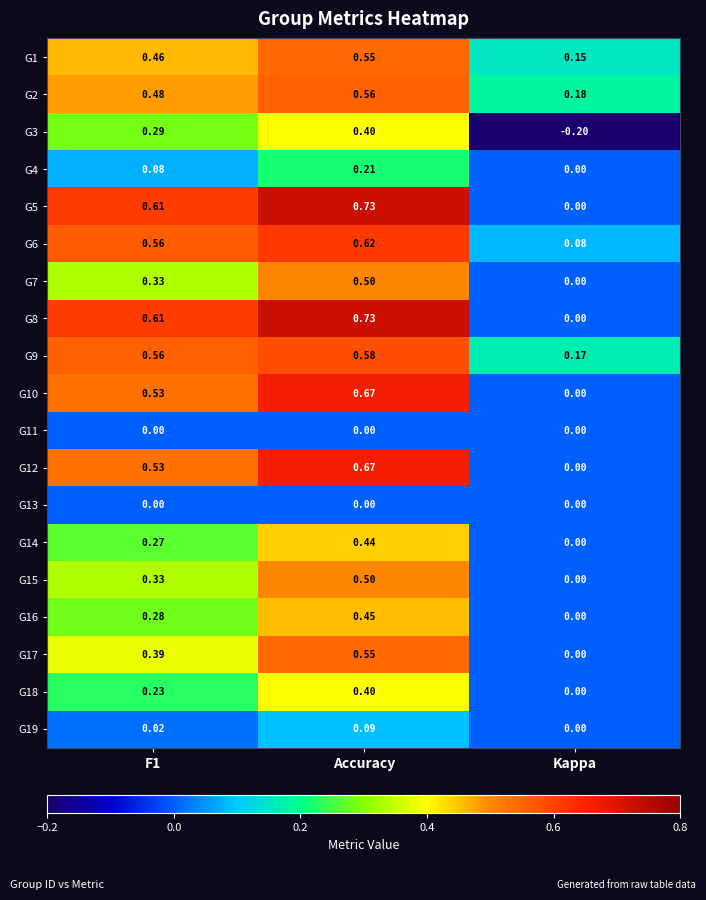

Which category has the highest value in the G4 series?

Accuracy